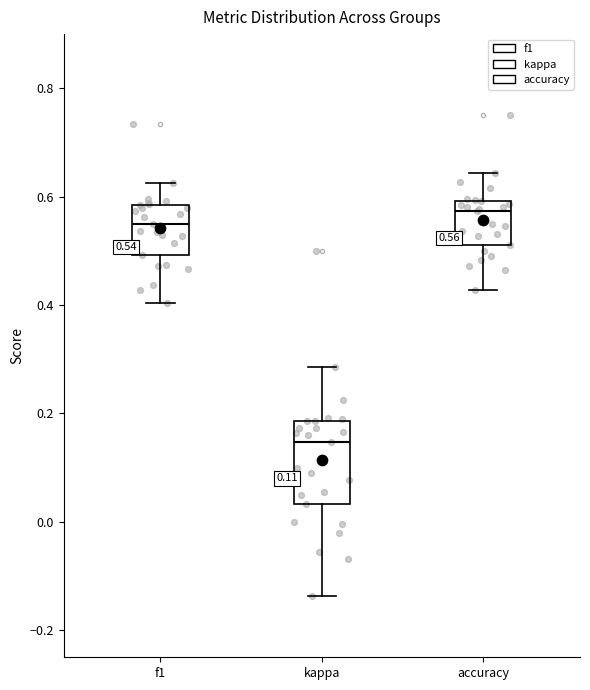

Which box's median line is the lowest?

kappa